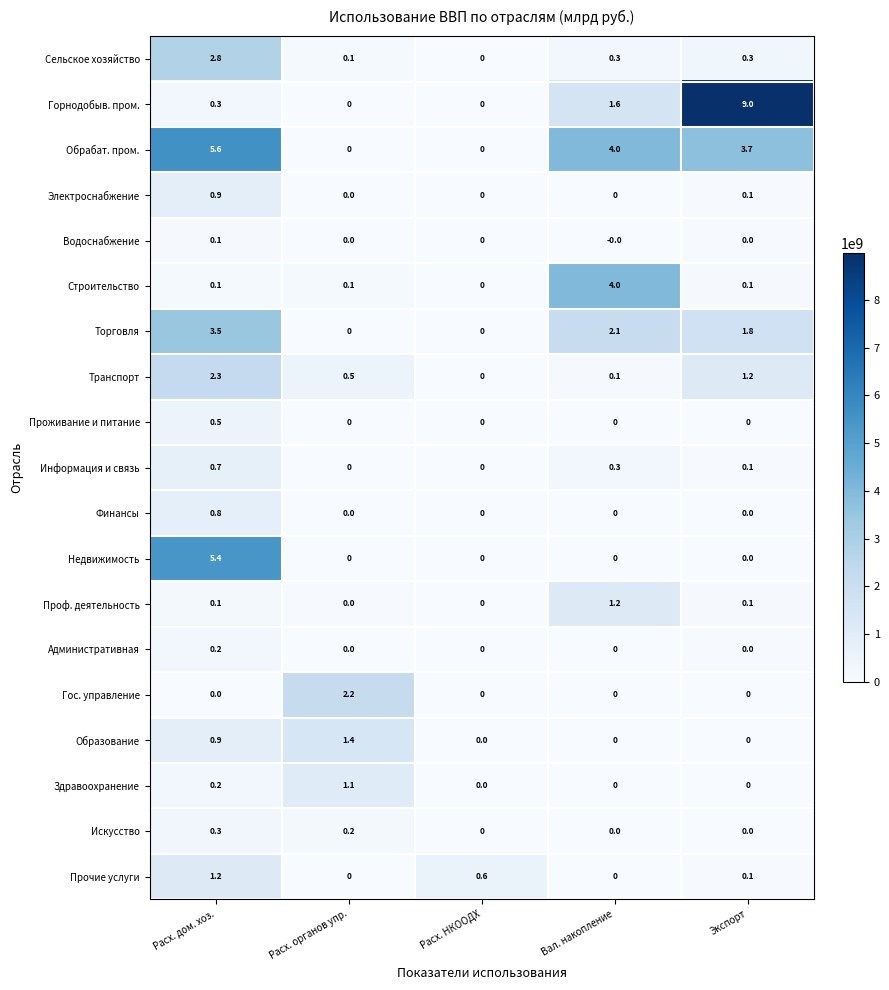

Which series has the largest total across all categories?

Обрабат. пром.